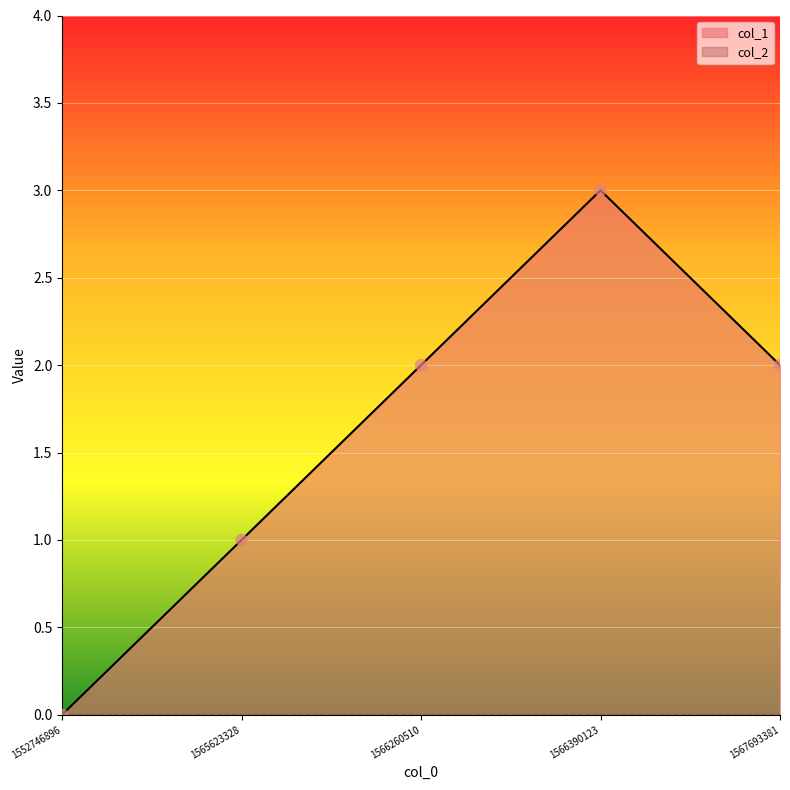

Which has a higher value, 1565623328 or 1566260510?

1566260510